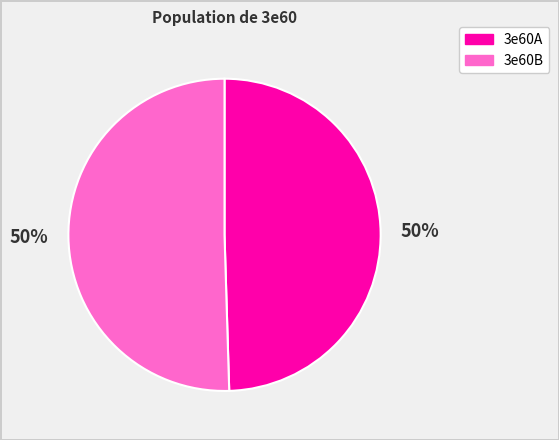

What percentage is the 3e60B slice, to the nearest percent?

50%